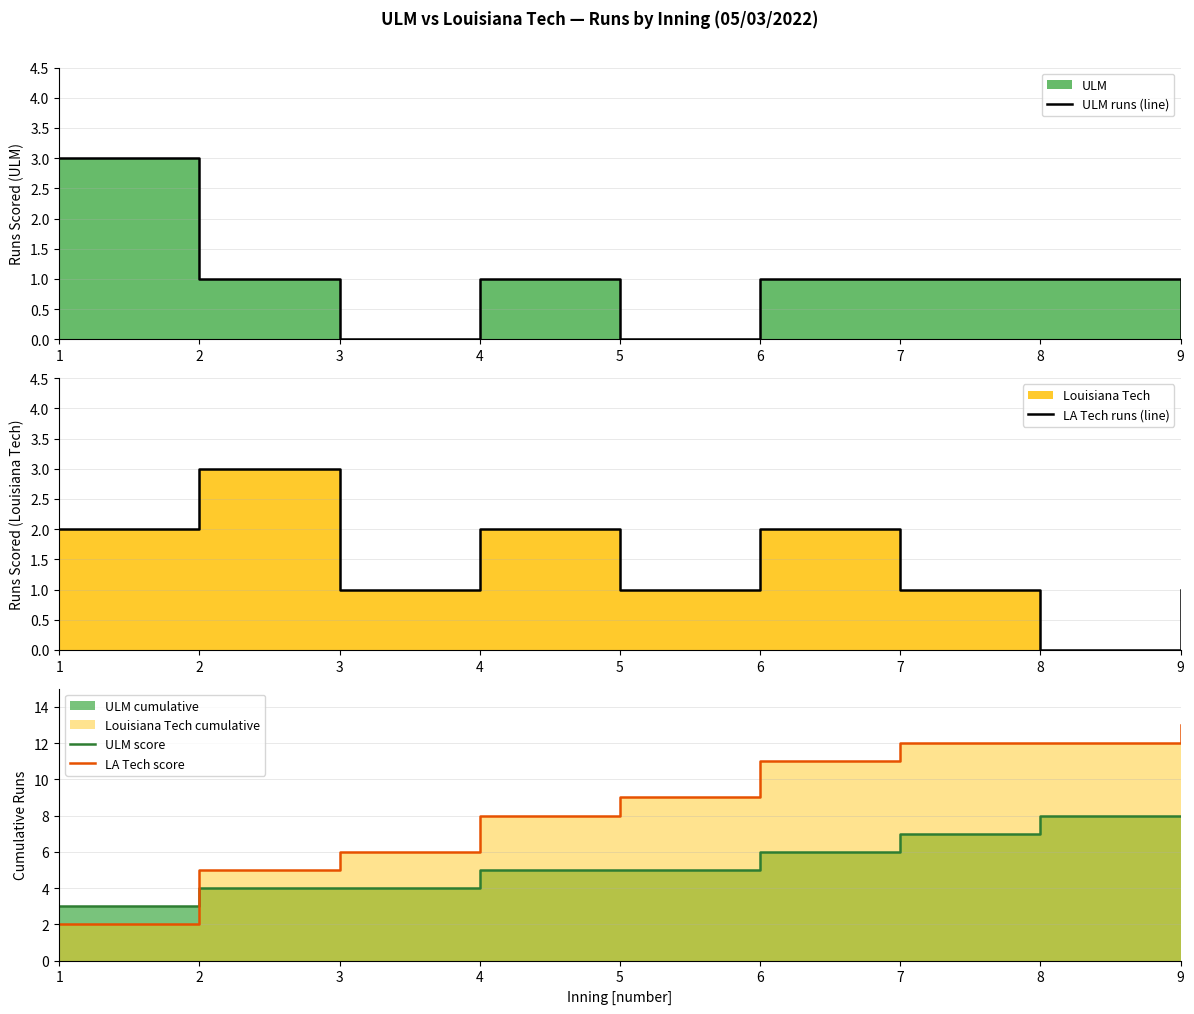

Rank the series at 5 from lowest to highest value.

ULM runs (line), LA Tech runs (line), ULM score, LA Tech score